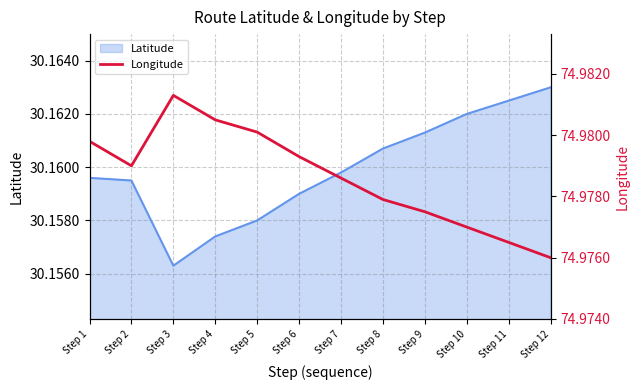

What is the ratio of the value at Step 9 to the value at Step 10?

1.0